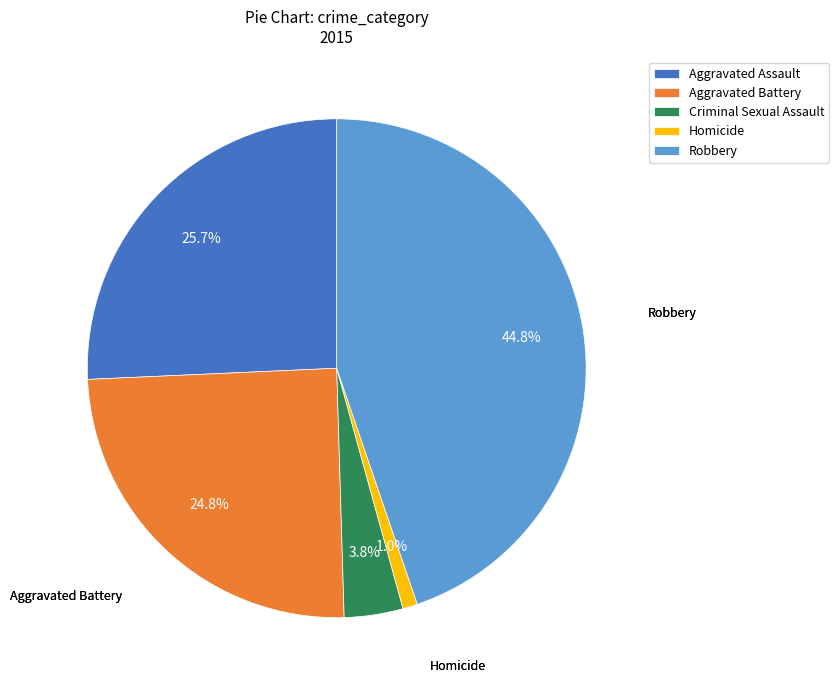

To the nearest percent, what is the difference between the largest and smallest slice percentages?

44%